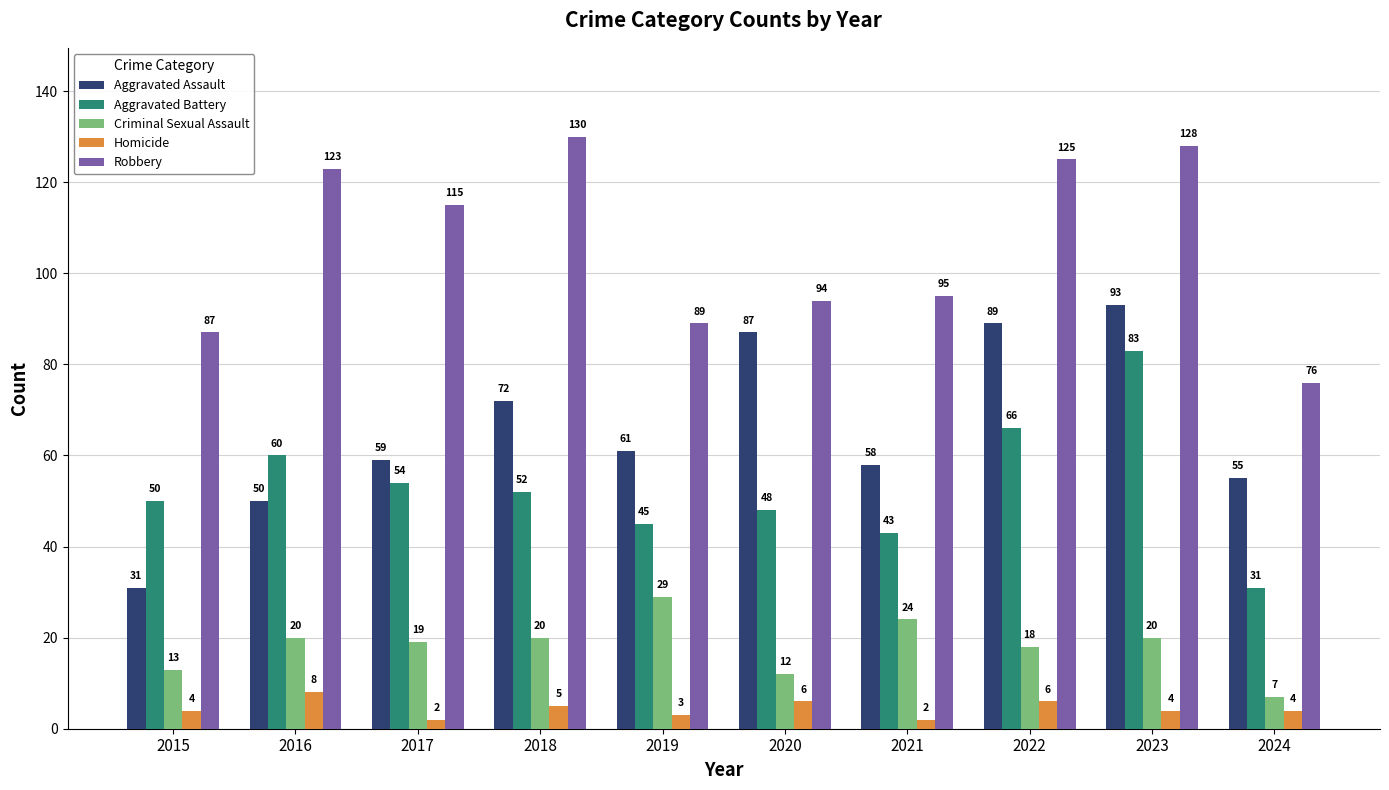

How many bars are there in each group?

5